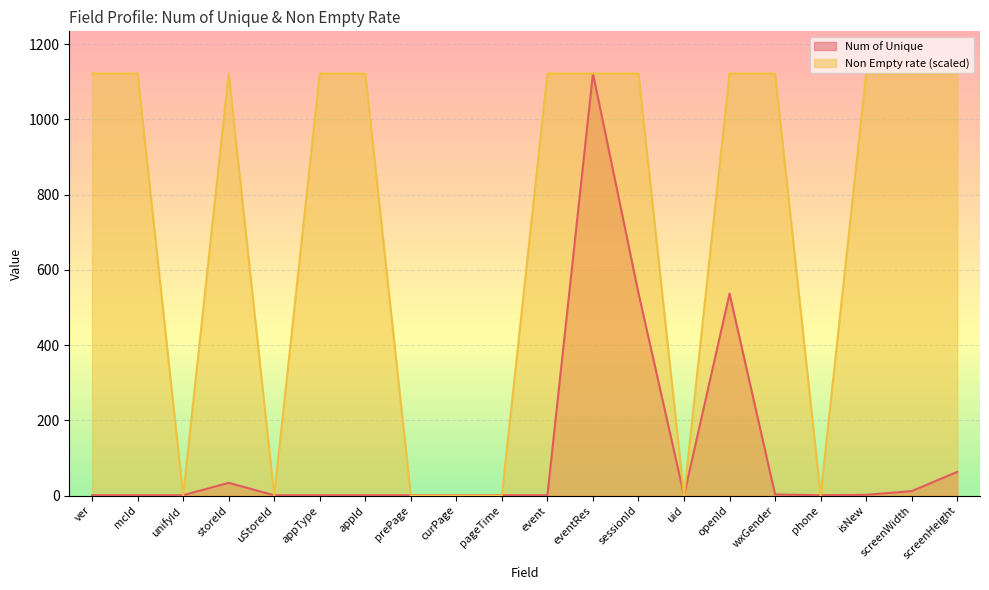

What value does the Num of Unique series have at sessionId, to the nearest 100?

500